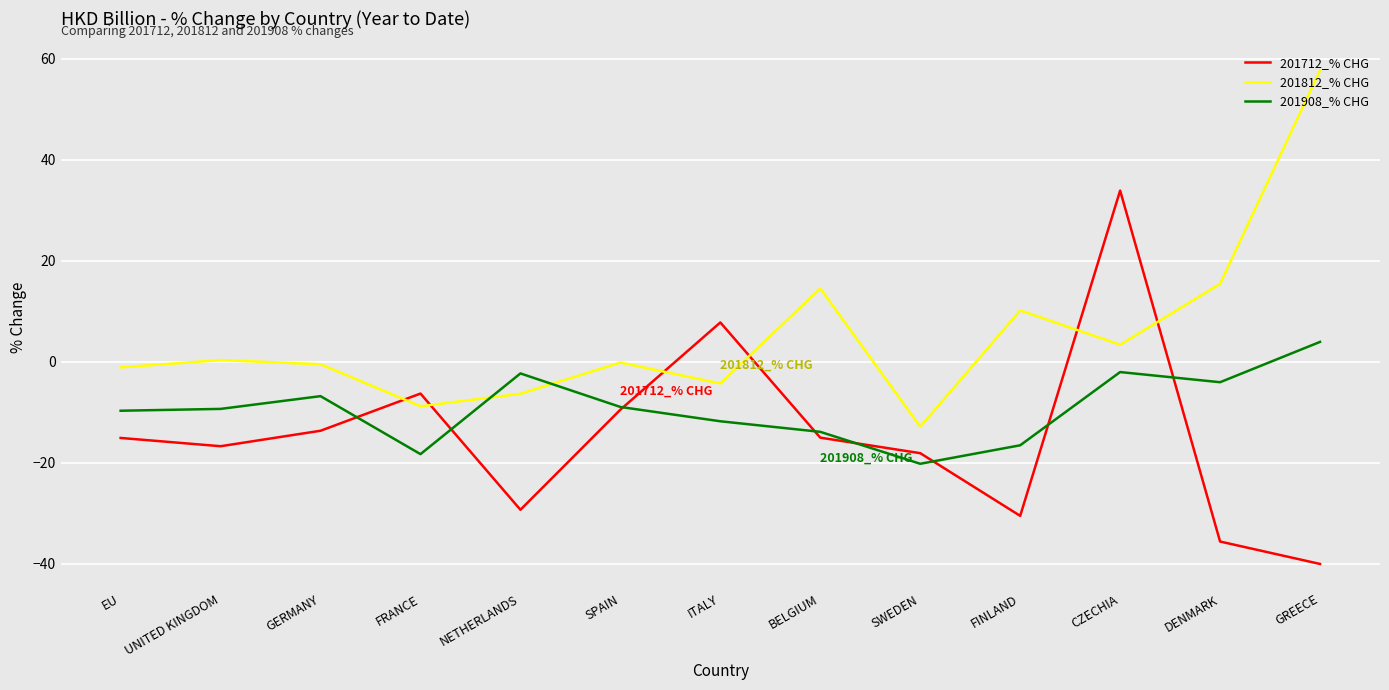

How many values in 201908_% CHG are below zero?

12